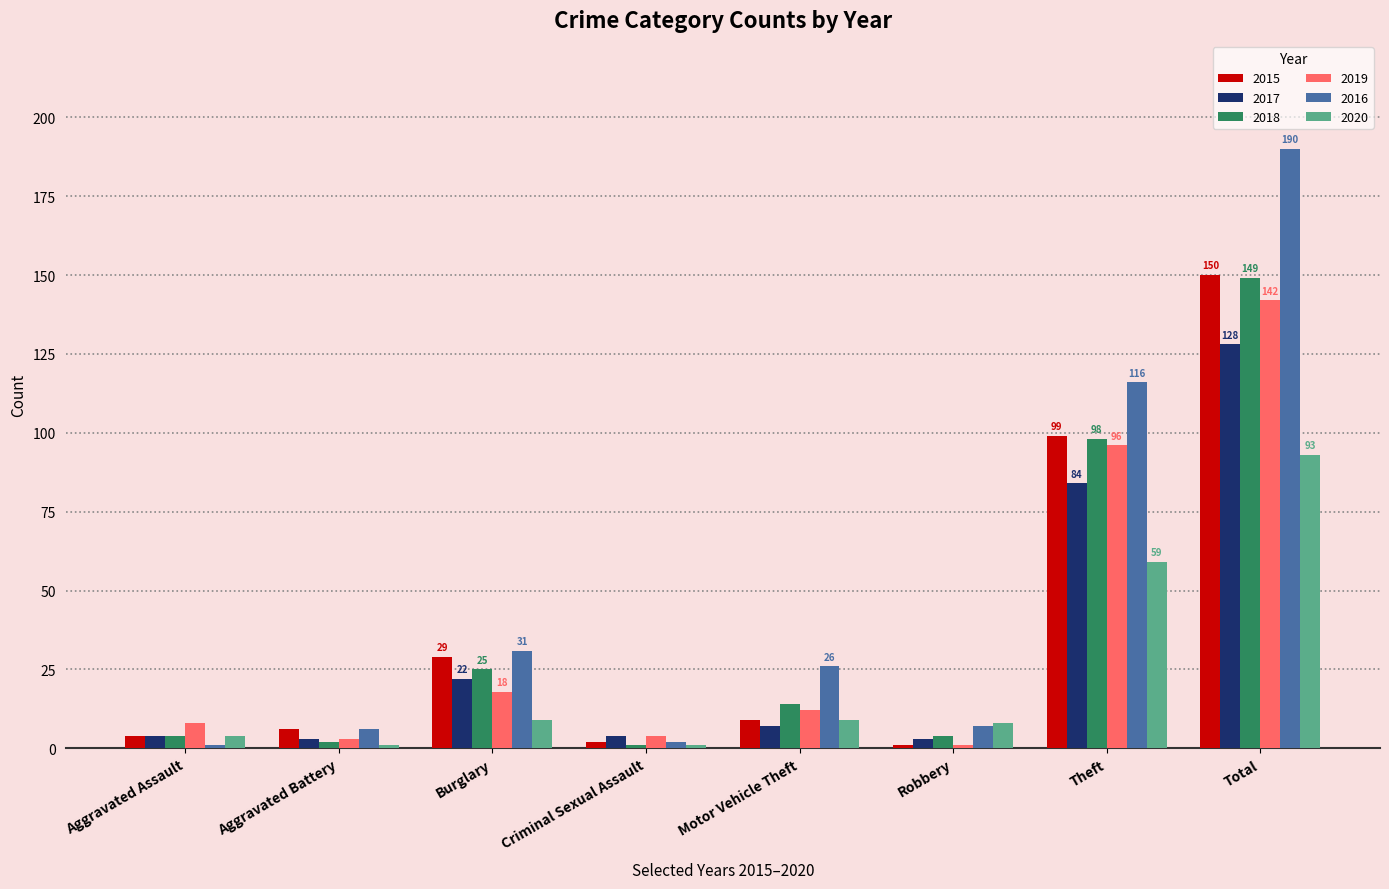

True or false: 2017 has a value of 3 at Robbery.

True